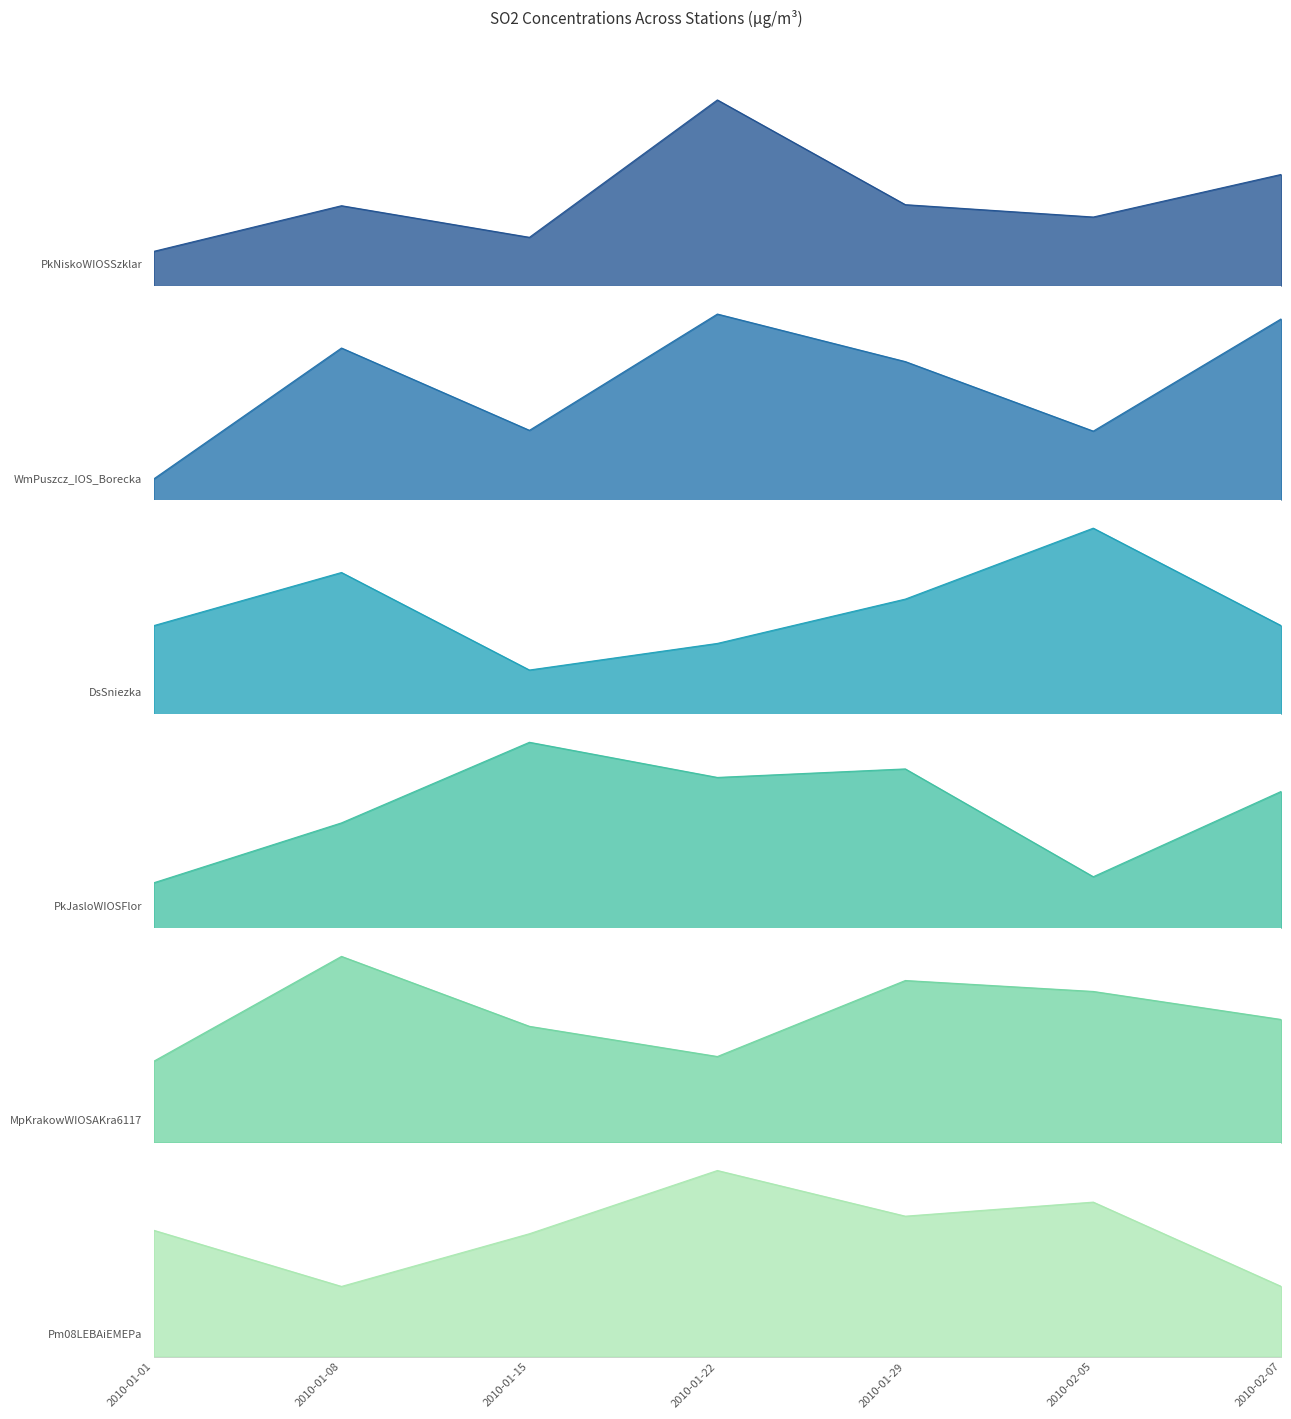

What is the approximate value of MpKrakowWIOSAKra6117 at 2010-01-29?

18.9